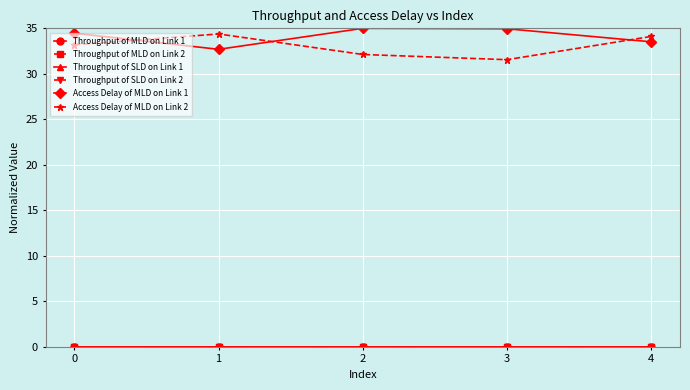

How many lines are shown in the chart?

6